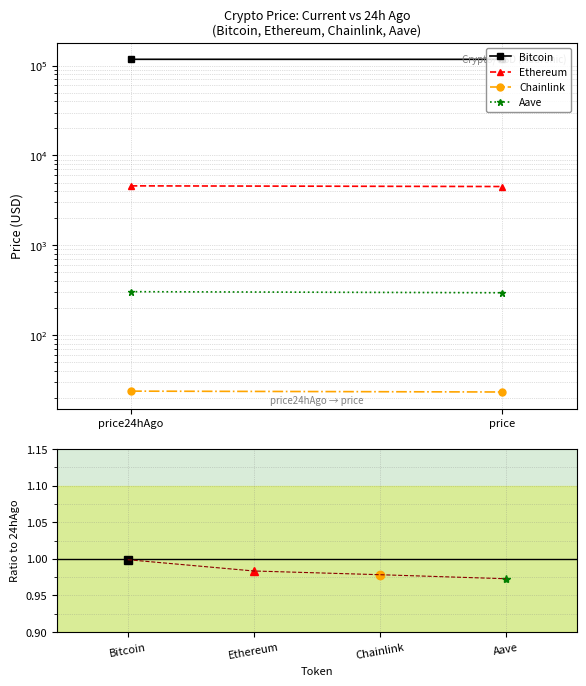

What is the approximate value of Ethereum at price24hAgo?

4590.2